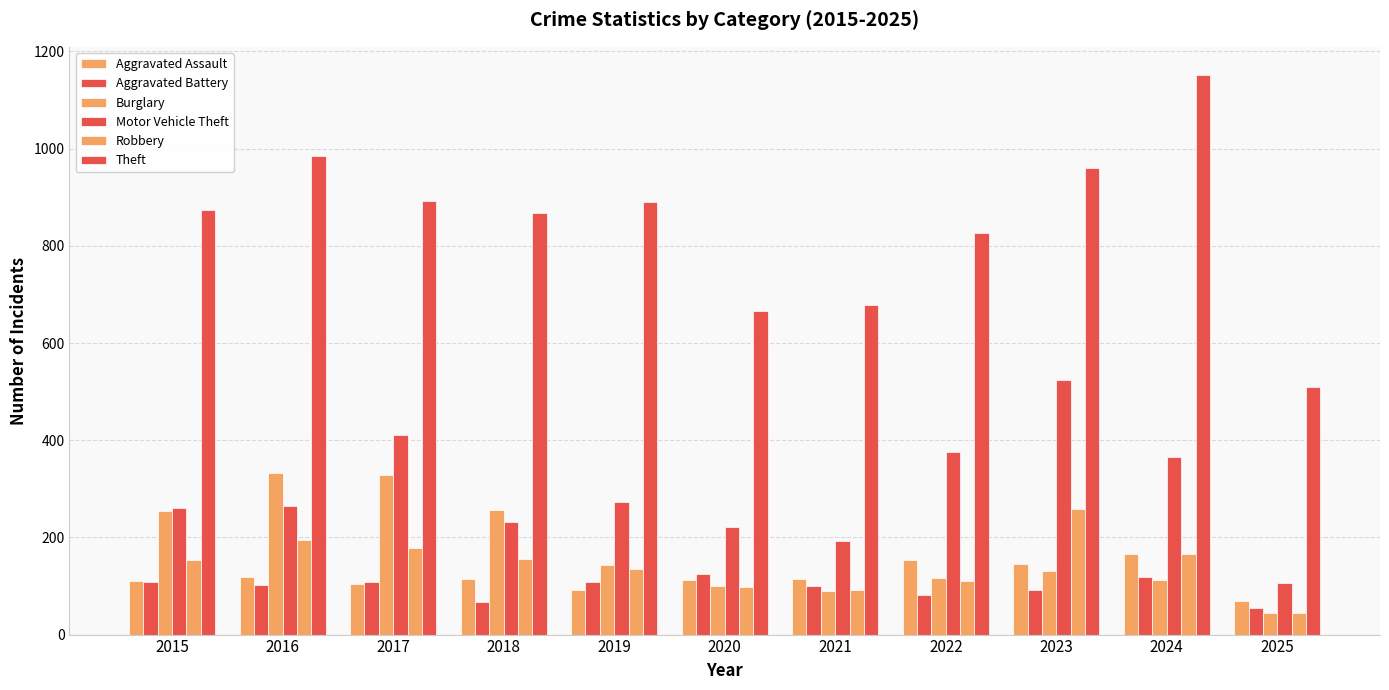

Are the bars horizontal?

No